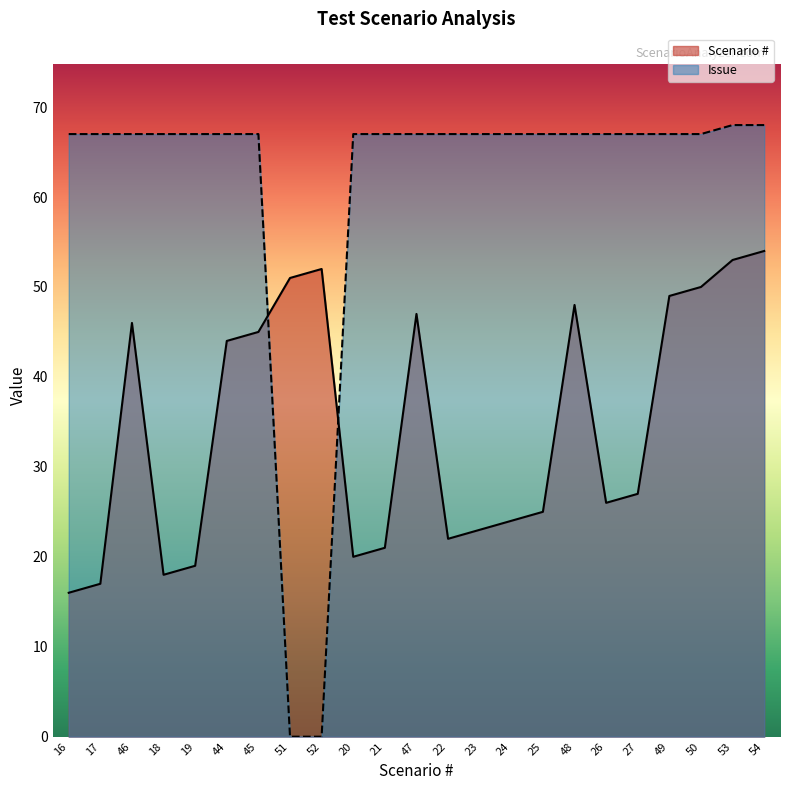

How many series are shown in this chart?

2